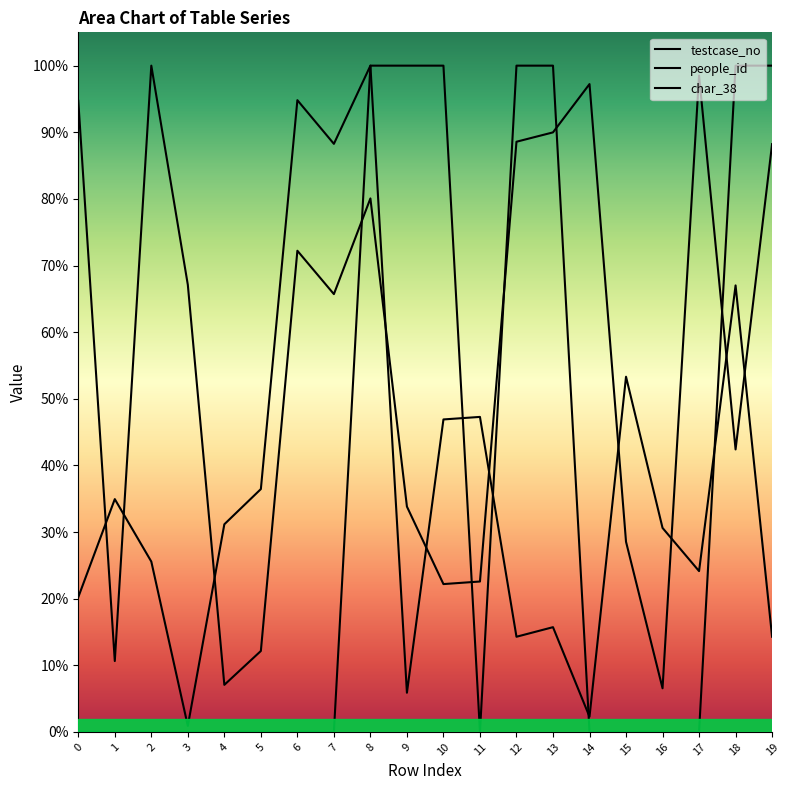

Is this an area chart (filled region under the line)?

No